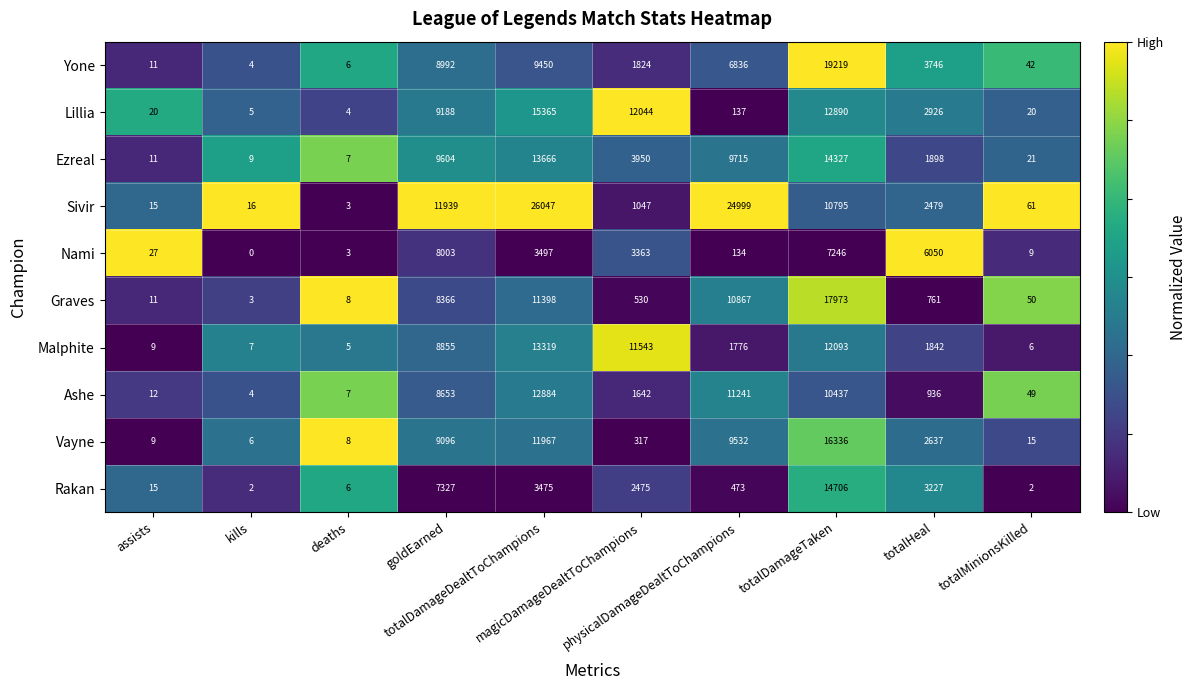

What is the average value of the Rakan series?

3171